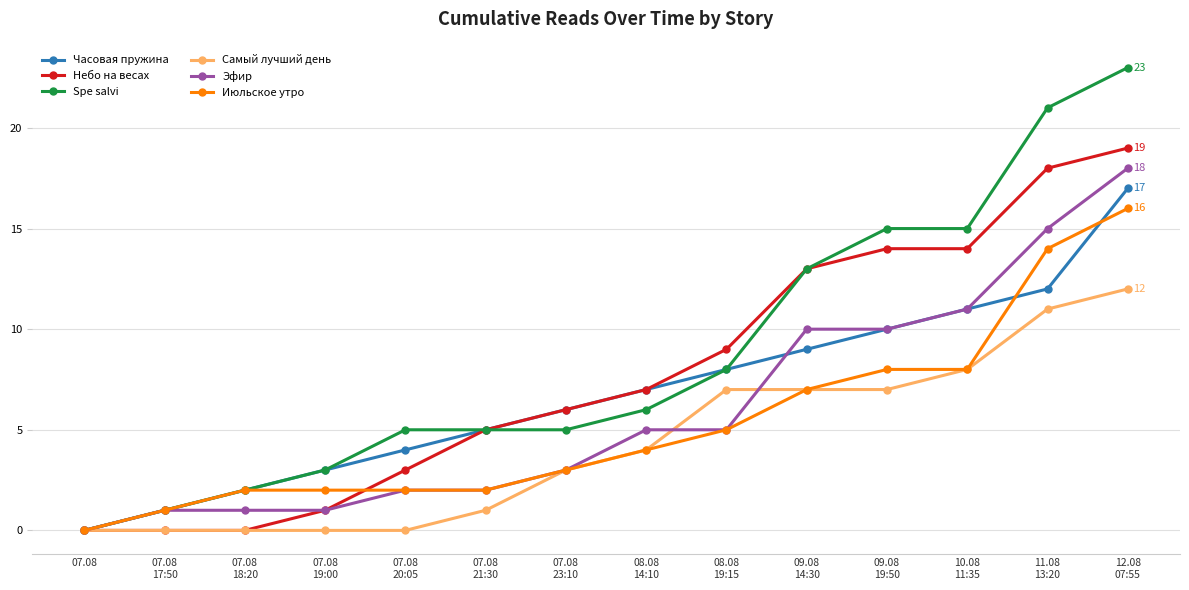

List the series in order of their overall mean, lowest first.

Самый лучший день, Июльское утро, Эфир, Часовая пружина, Небо на весах, Spe salvi